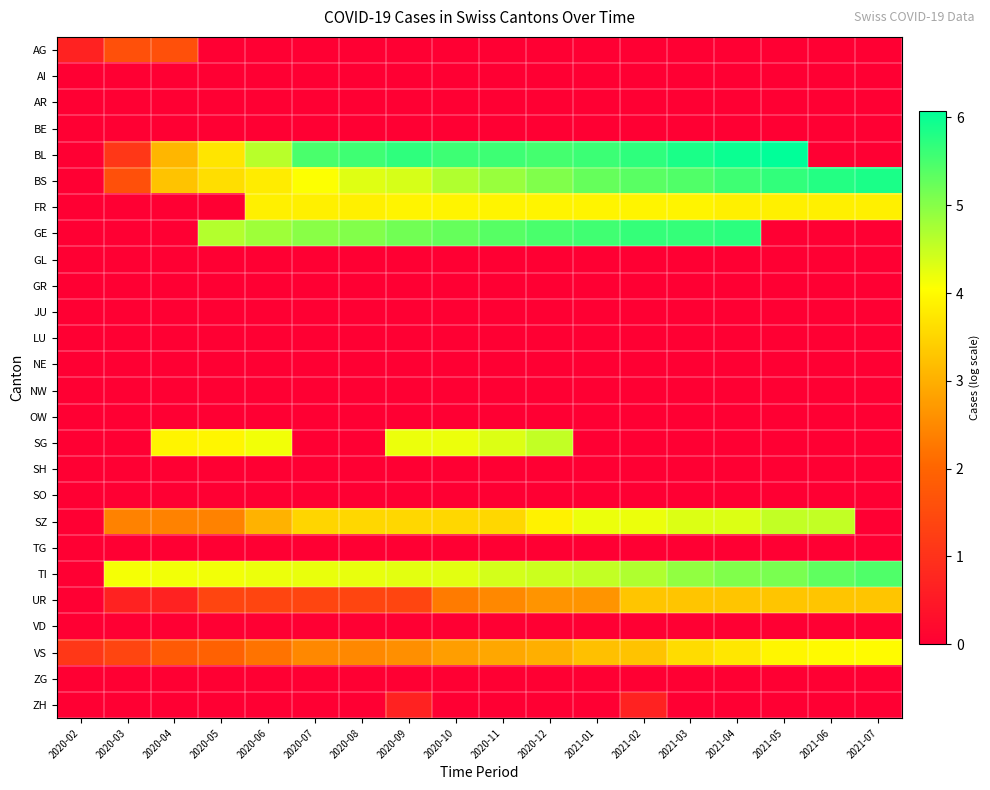

Between 2020-11 and 2021-04, which is larger?

2020-11